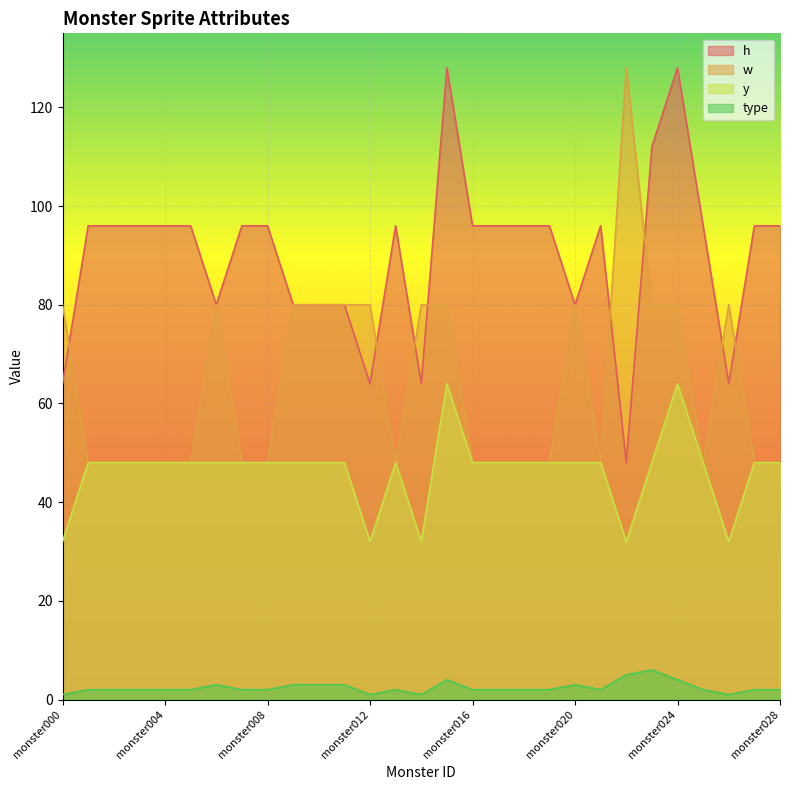

Between monster009 and monster026, which series saw the biggest shift?

h